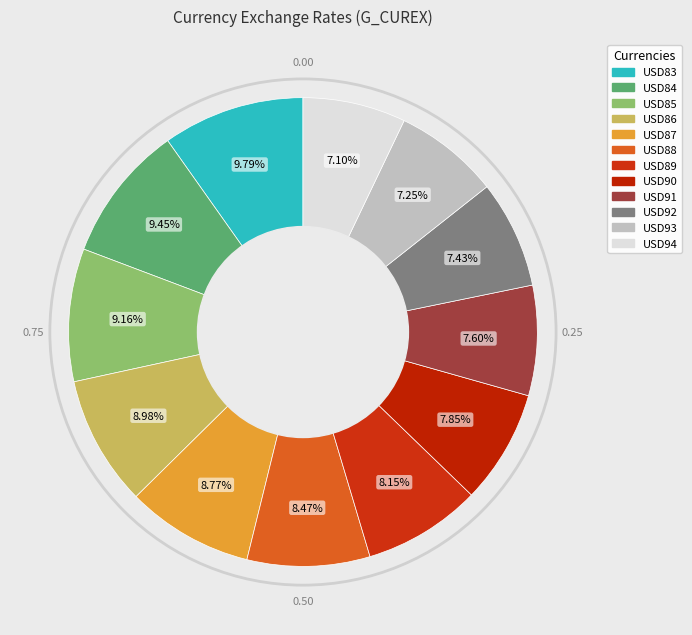

Does USD87 represent more than half of the total?

No